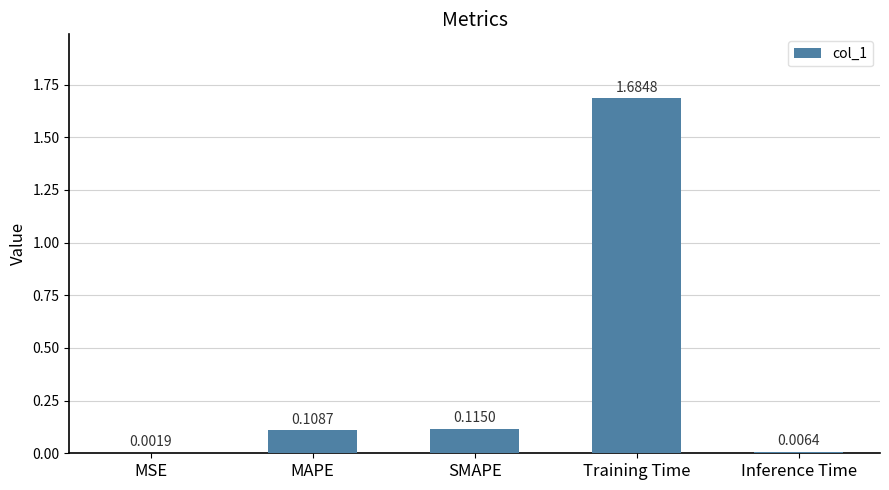

What is the sum of the values at Training Time and MAPE?

1.8